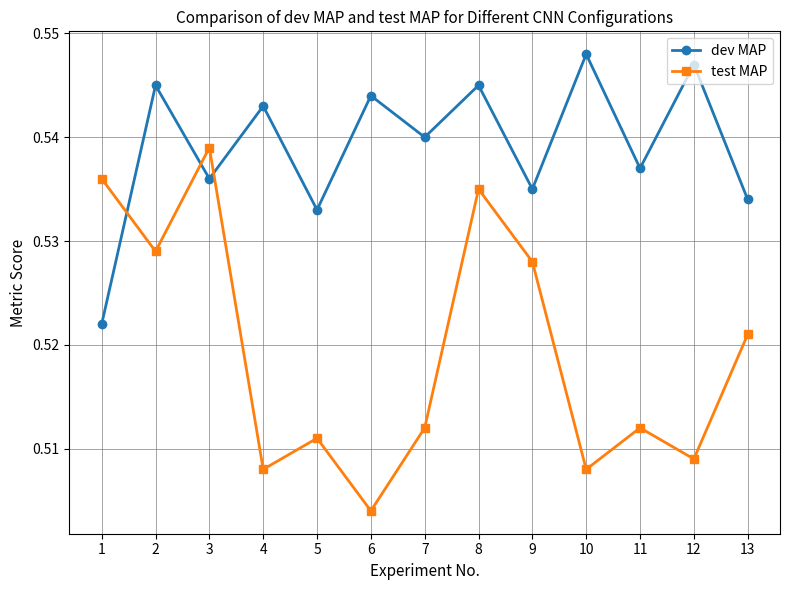

True or false: test MAP has a value of 0.8 at 2.

False